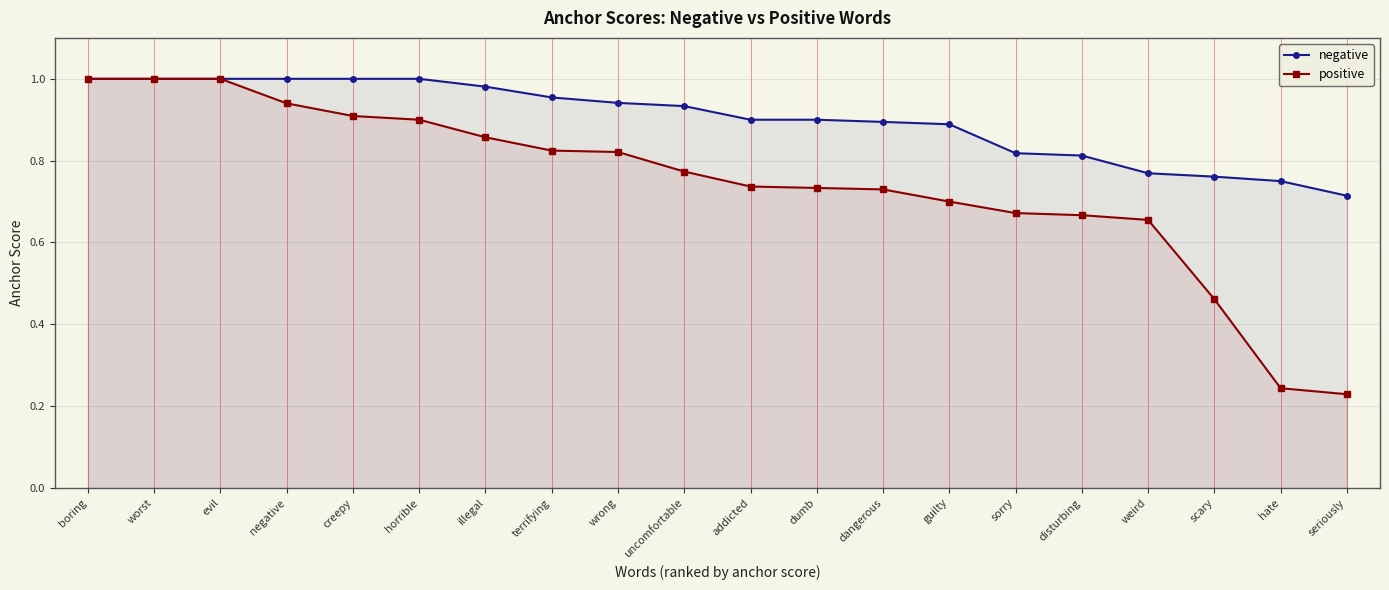

What is the value of the negative point at the 11th from the left?

0.9